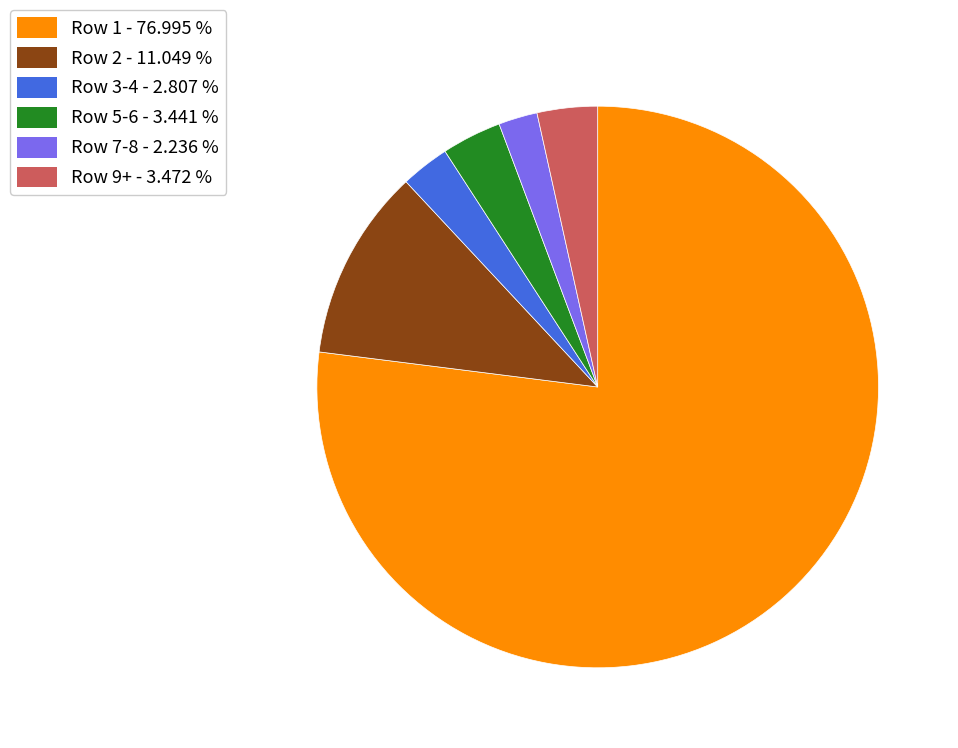

Does any single category account for the majority?

Yes